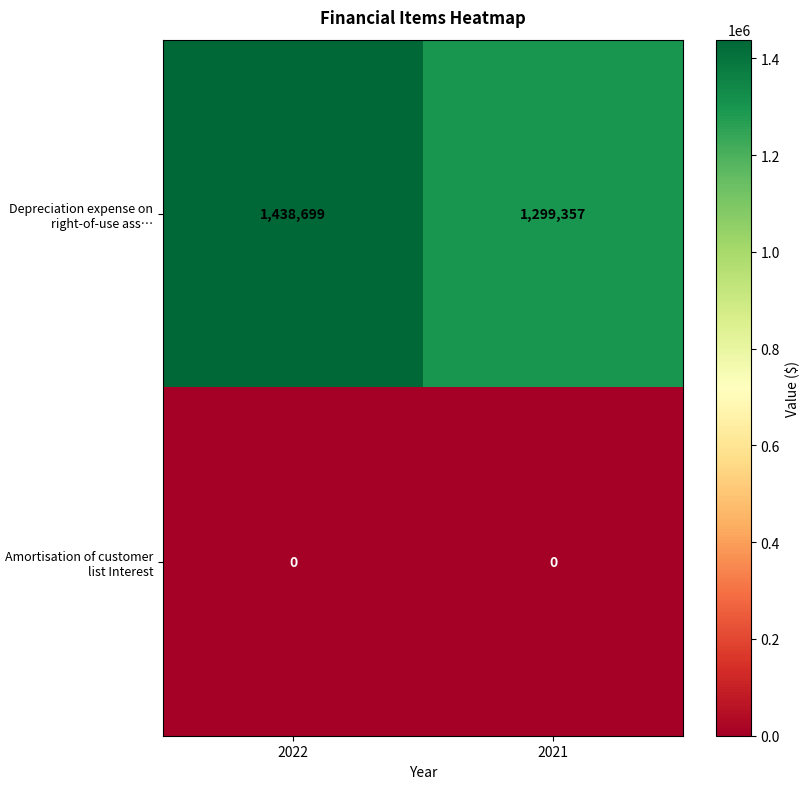

Reading left to right, what are all the values shown in this chart?

Depreciation expense on right-of-use ass…: 1438699	1299357
Amortisation of customer list Interest: 0	0